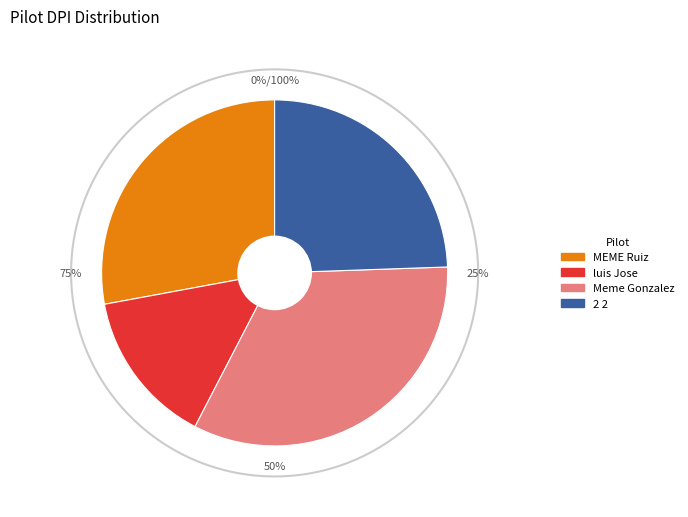

What is the largest slice in the pie chart?

Meme Gonzalez